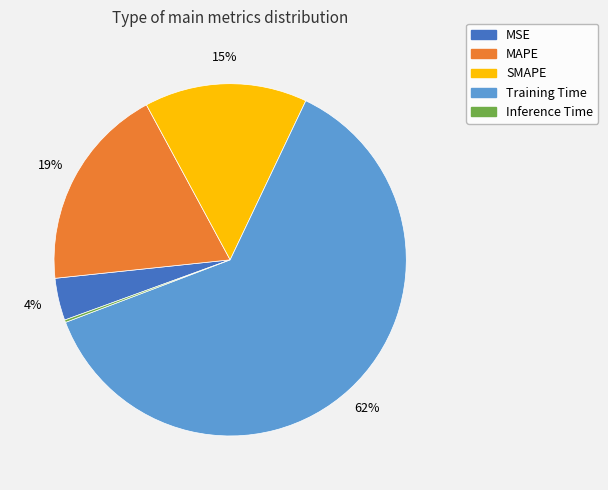

Which category accounts for the majority?

Training Time